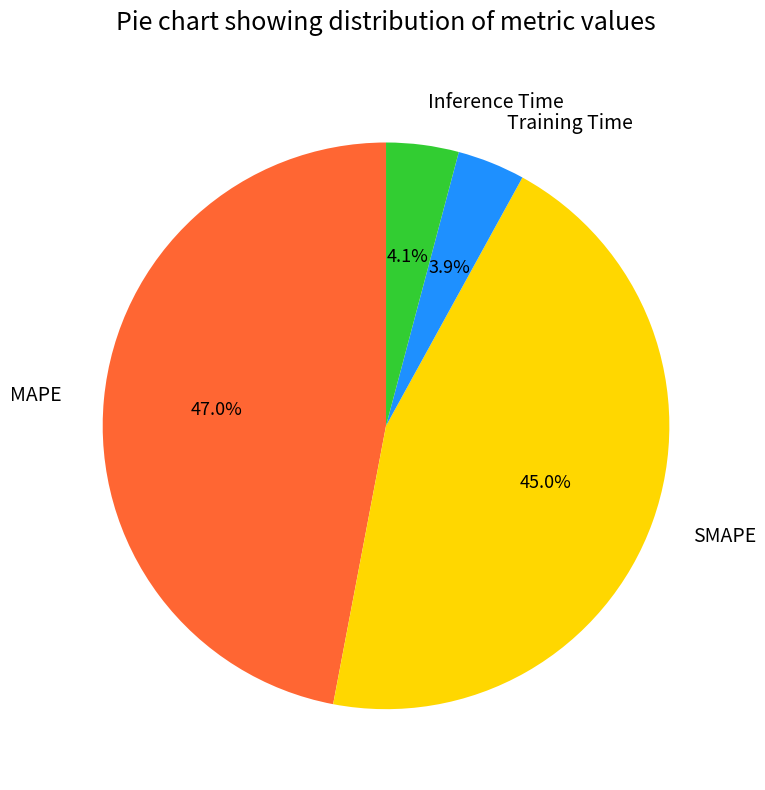

To the nearest percent, what portion does Inference Time represent?

4%